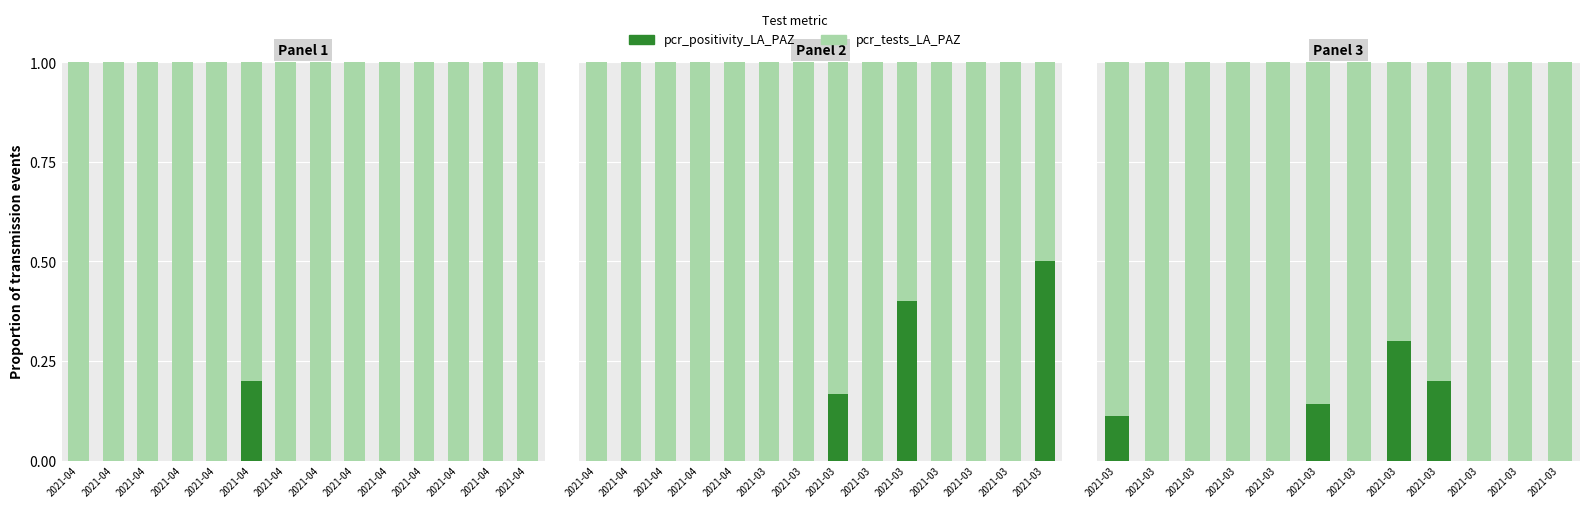

Count the number of data series in this chart.

2